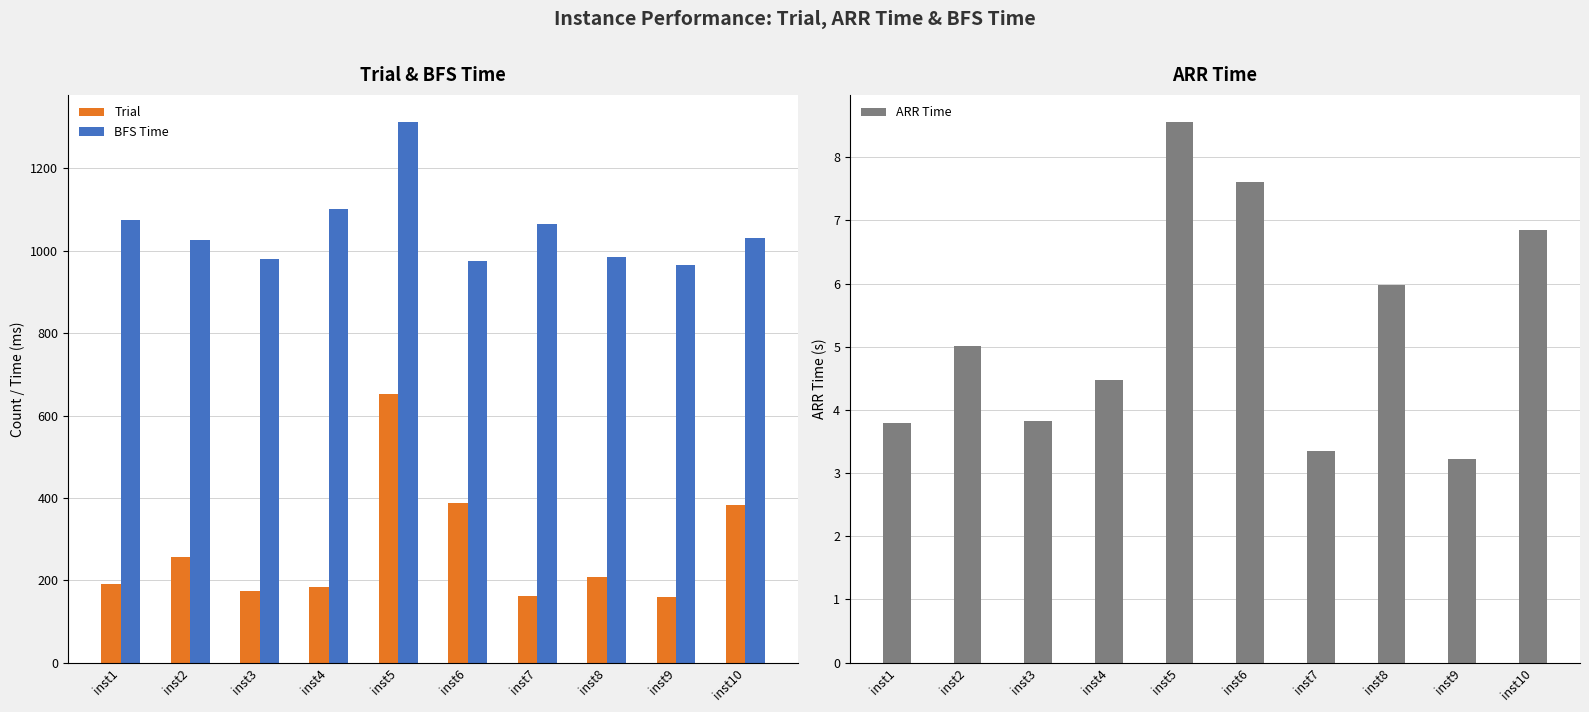

How many data points in Trial are above 207?

4